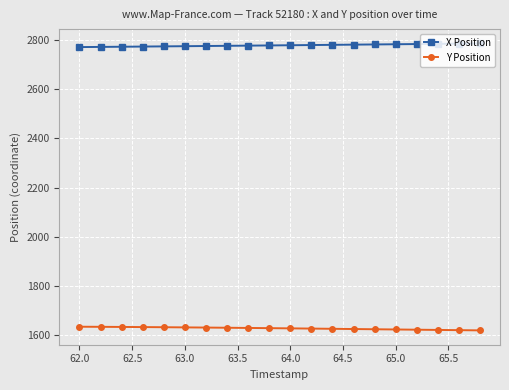

At how many categories does at least one series exceed 2719?

20